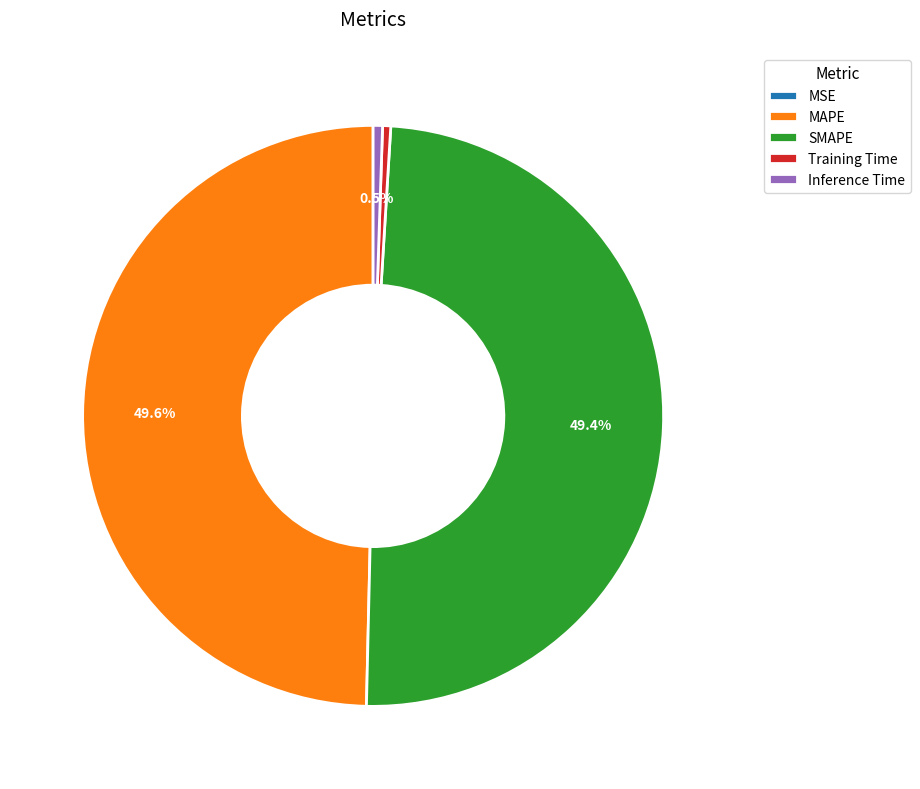

Is Inference Time the majority of the pie?

No